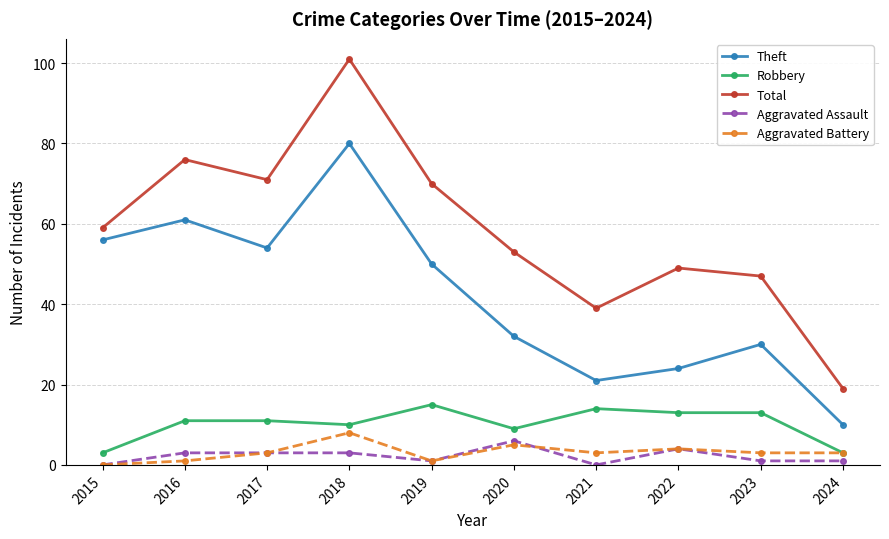

True or false: Total has a value of 20 at 2023.

False